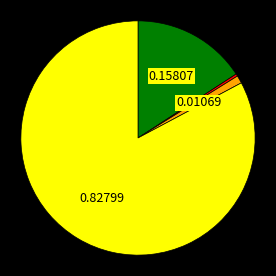

Is there a majority slice in this chart?

Yes